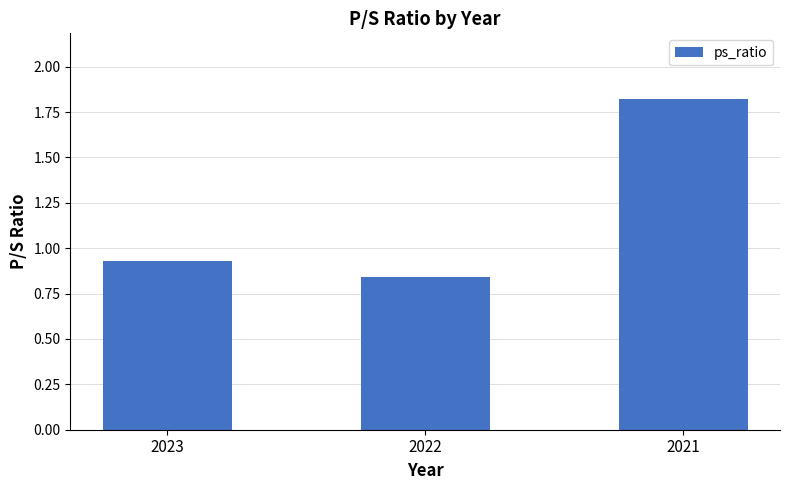

Which label corresponds to the smallest value in the chart?

2022